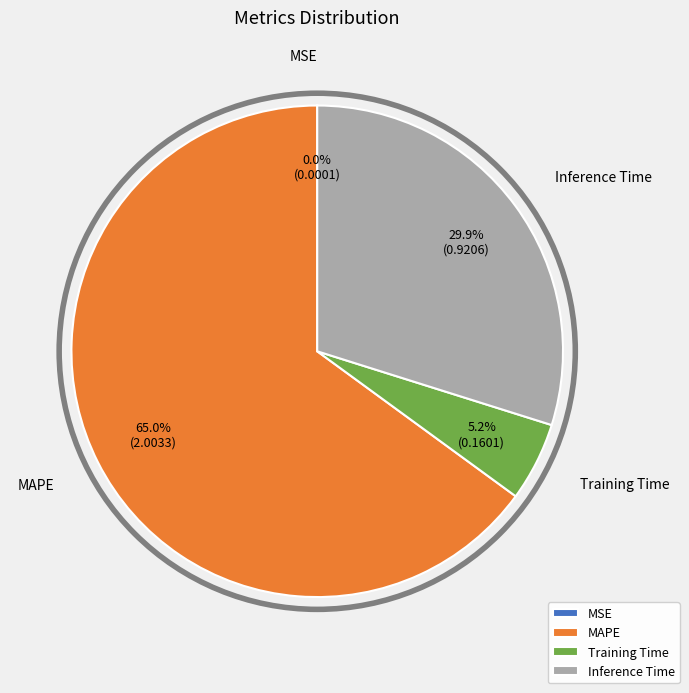

True or false: Training Time accounts for 10% of the total.

False